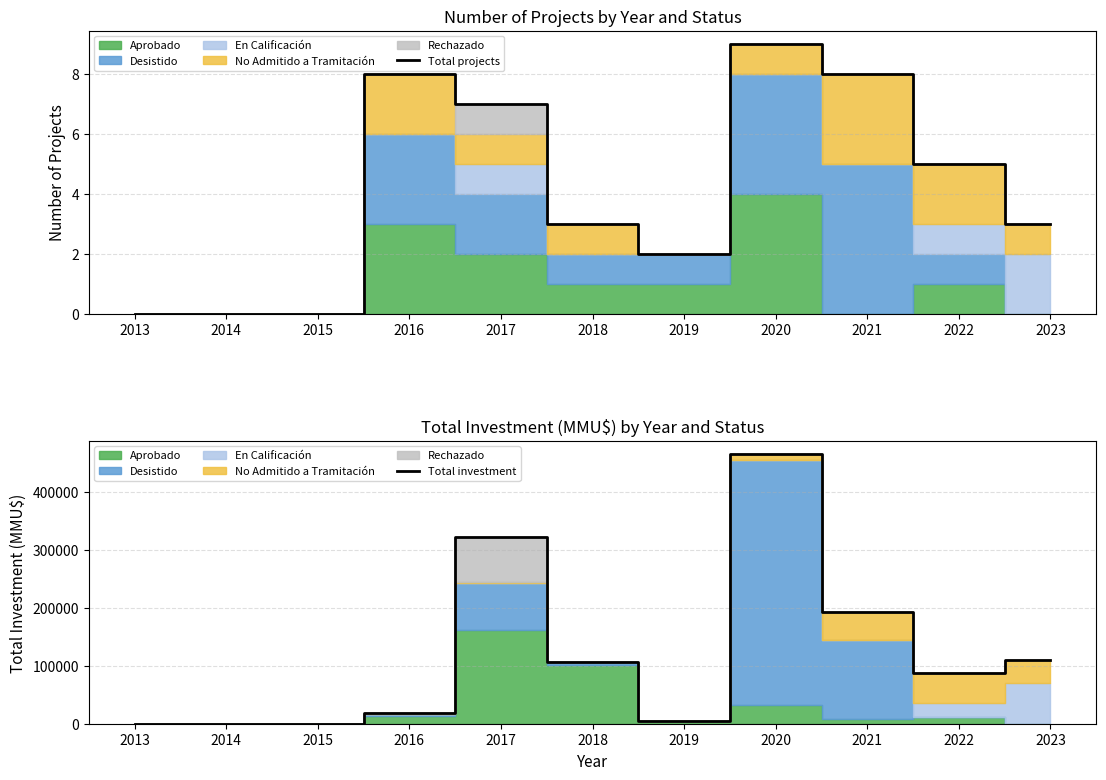

The Total projects series shows 0 at 2015. True or false?

True